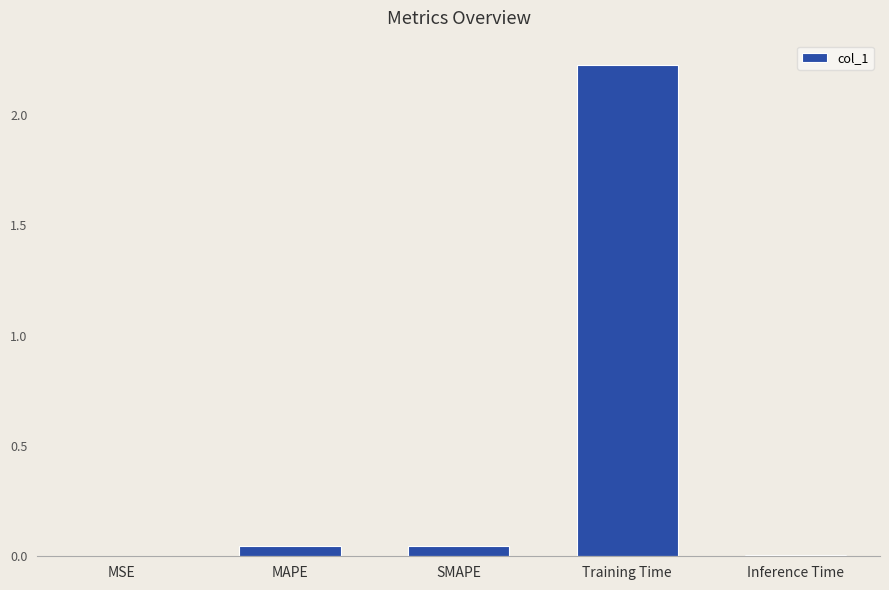

The value at MAPE is 0.0. True or false?

True